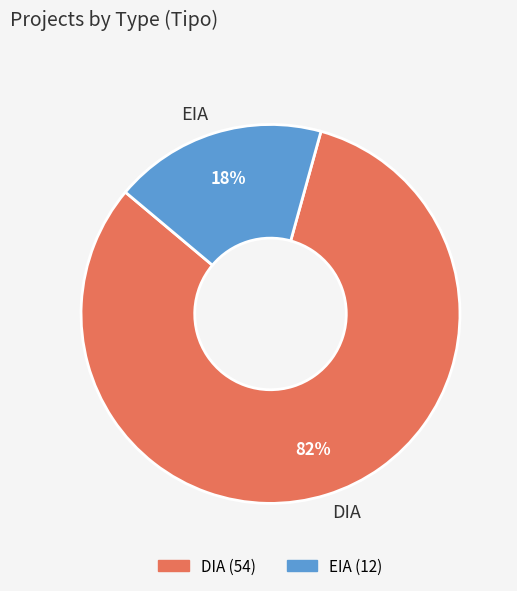

To the nearest percent, what percentage of the pie is DIA?

82%